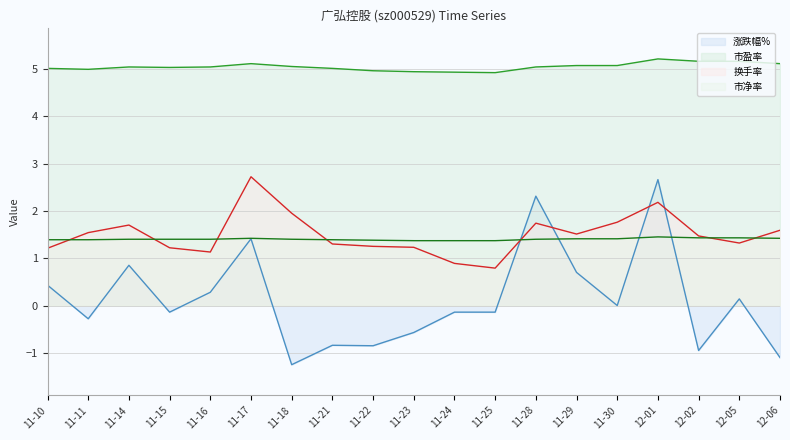

True or false: 涨跌幅% and 市盈率 intersect in this chart.

False